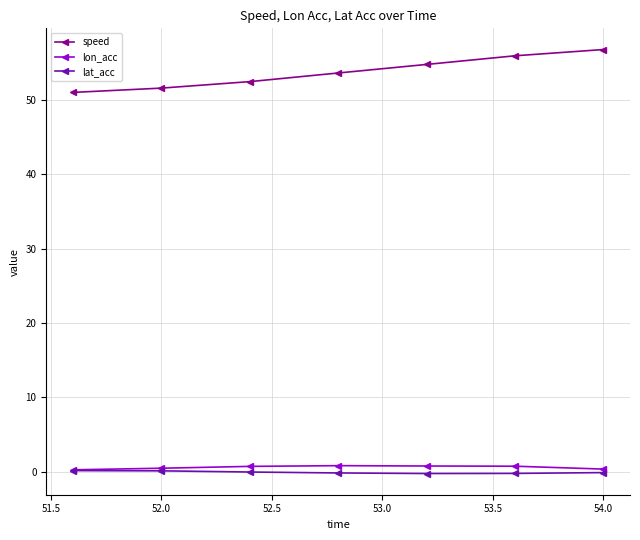

What is the greatest value displayed?

56.8